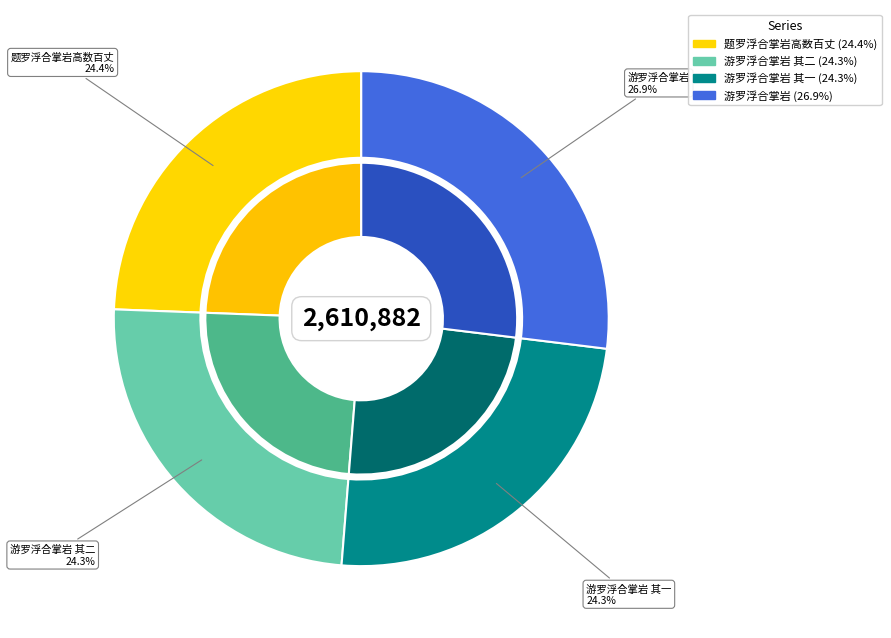

Count the number of slices in the pie.

4